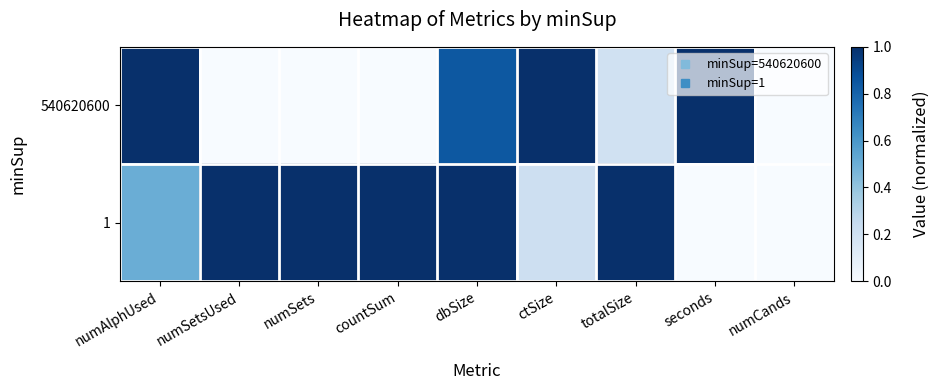

Count the number of data series in this chart.

2